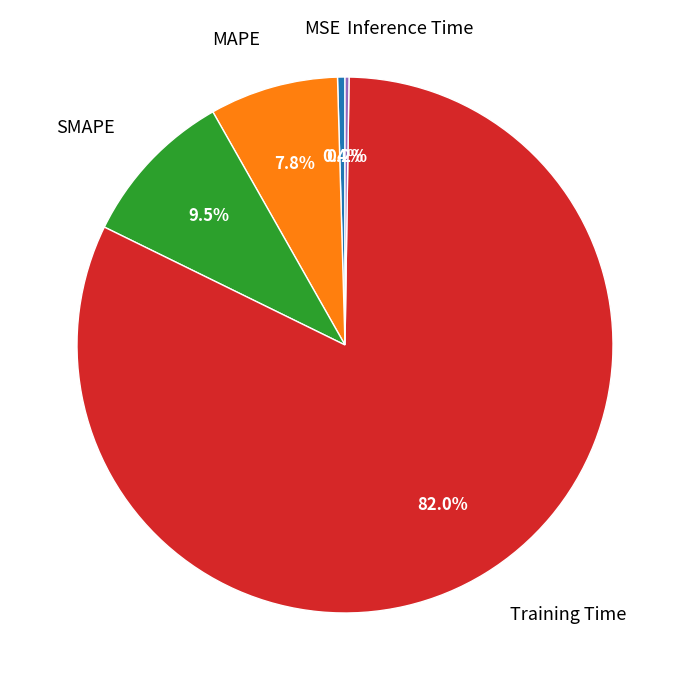

Is there any slice that represents more than half of the pie?

Yes